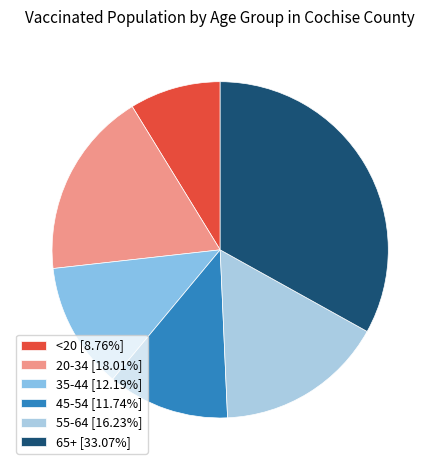

Which category has the smallest portion of the pie?

<20